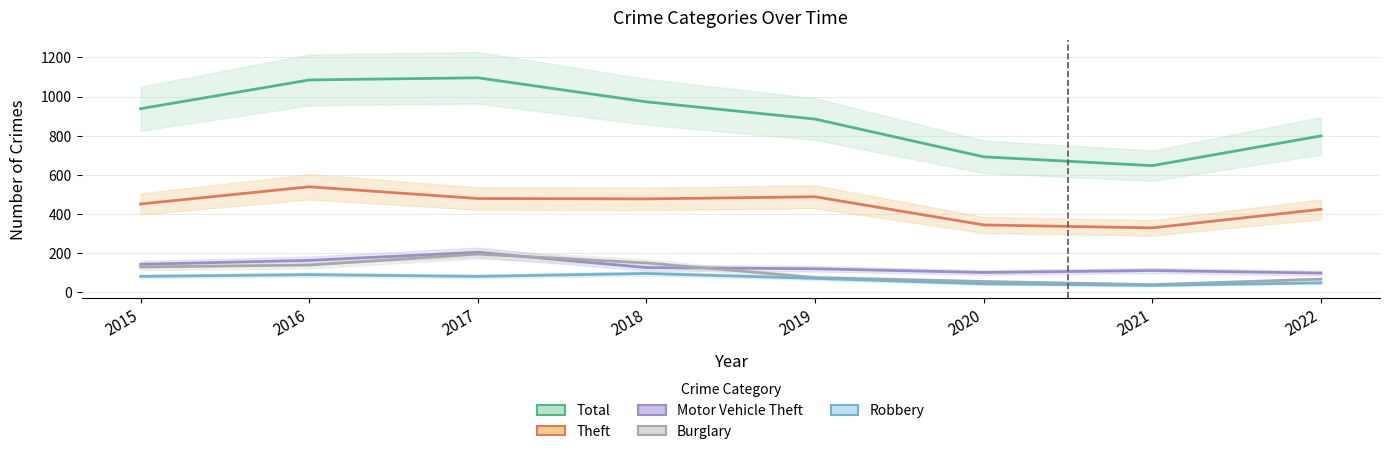

What is the difference between the maximum and minimum values in the Motor Vehicle Theft series?

106